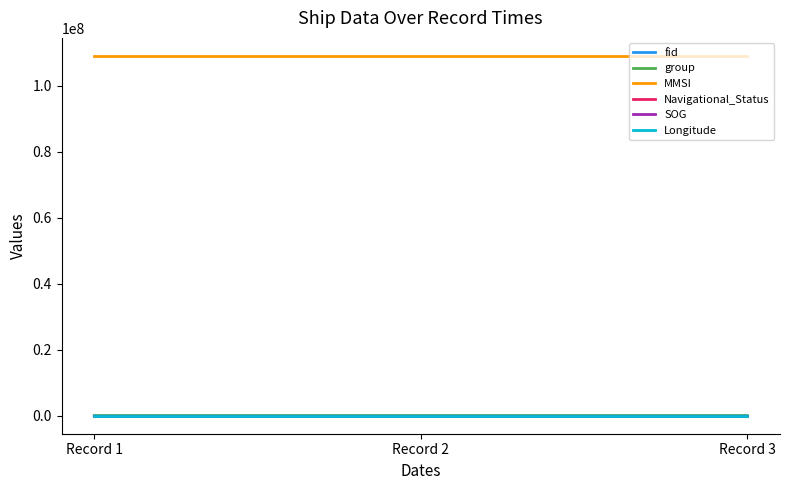

What is the lowest value of the fid series?

5705.0